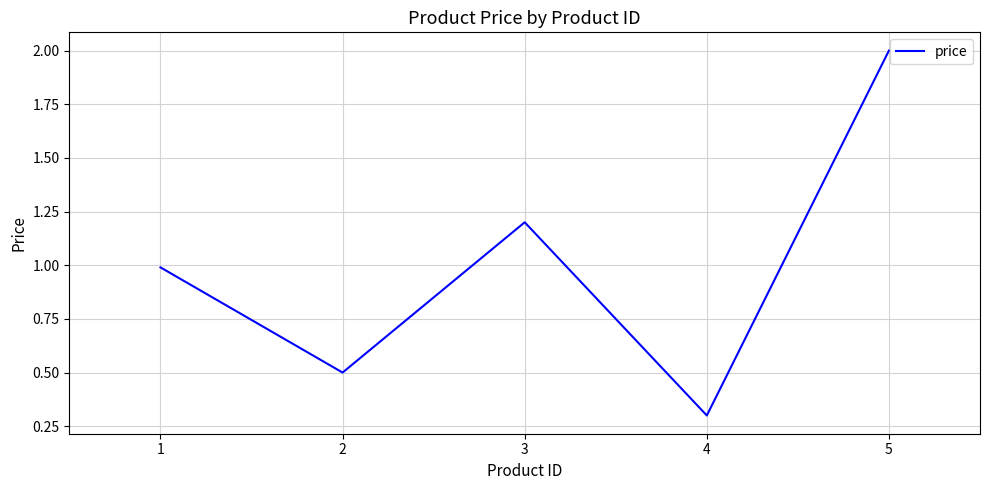

What is the change in value from 2 to 4?

-0.2